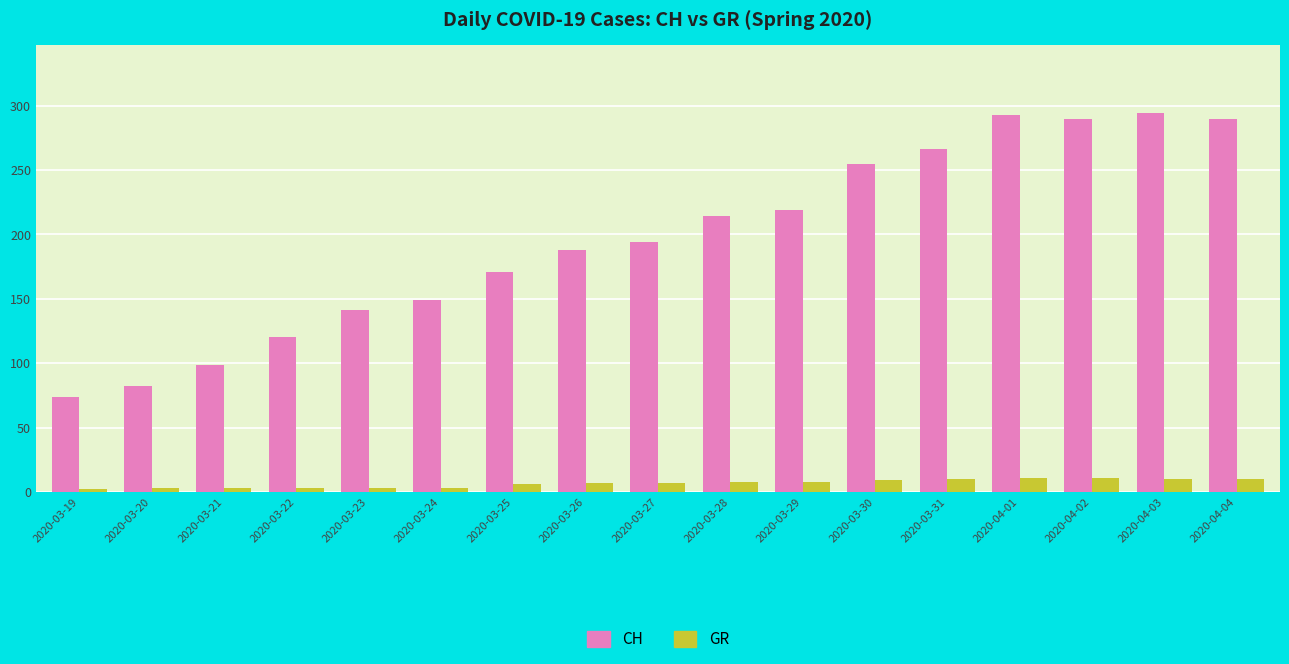

Which series has the largest total across all categories?

CH